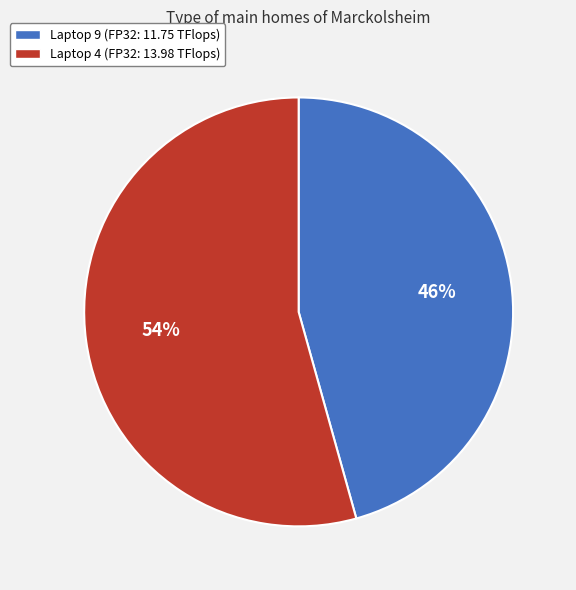

Approximately how many times larger is the value at Laptop 4 (FP32: 13.98 TFlops) compared to Laptop 9 (FP32: 11.75 TFlops)?

1.2